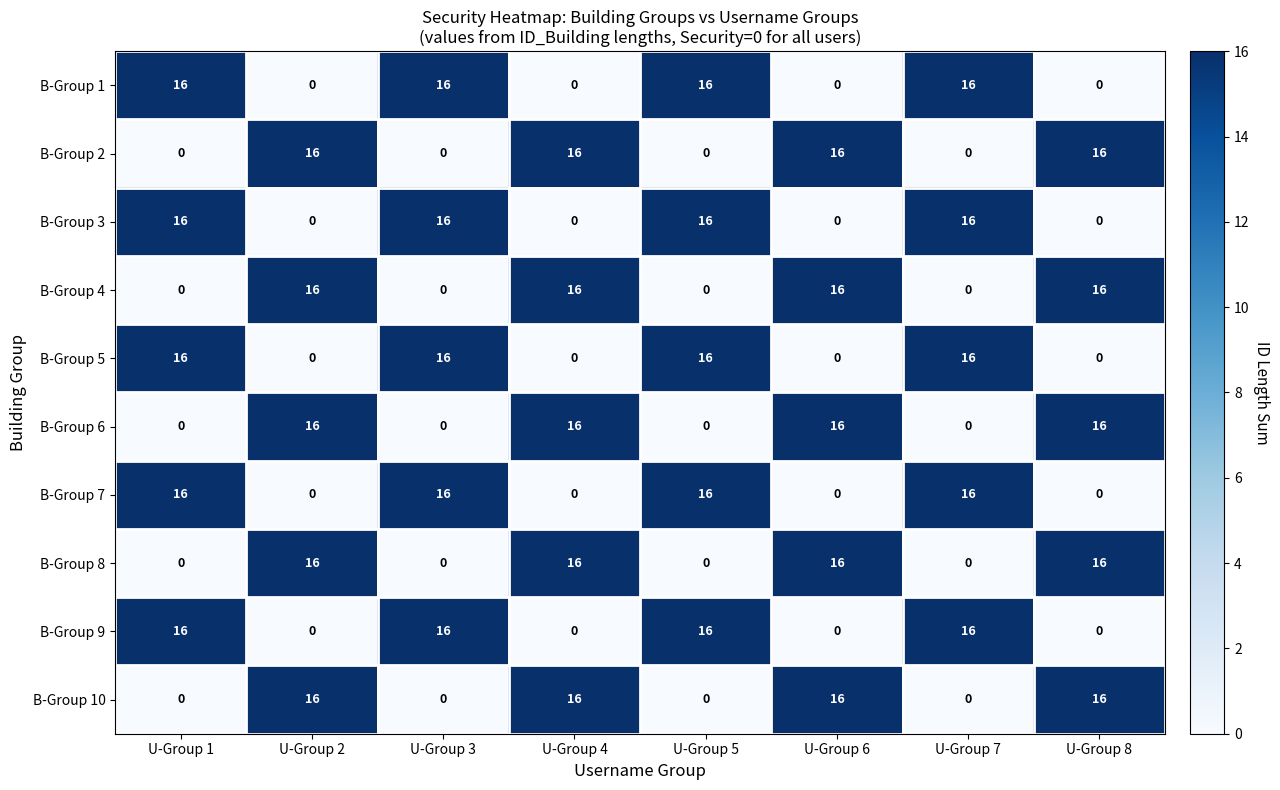

The B-Group 9 series shows 0 at U-Group 4. True or false?

True